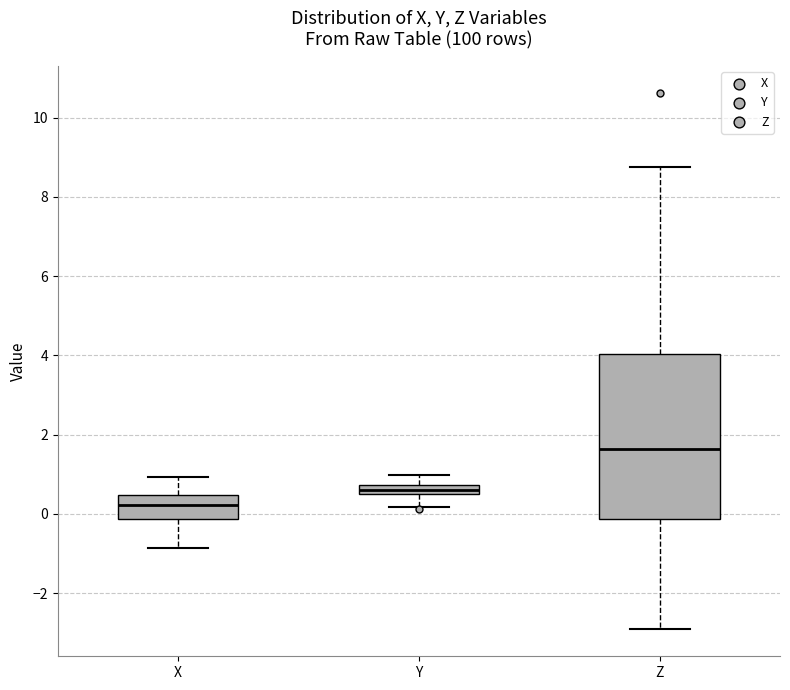

Which box's median line is the highest?

Z